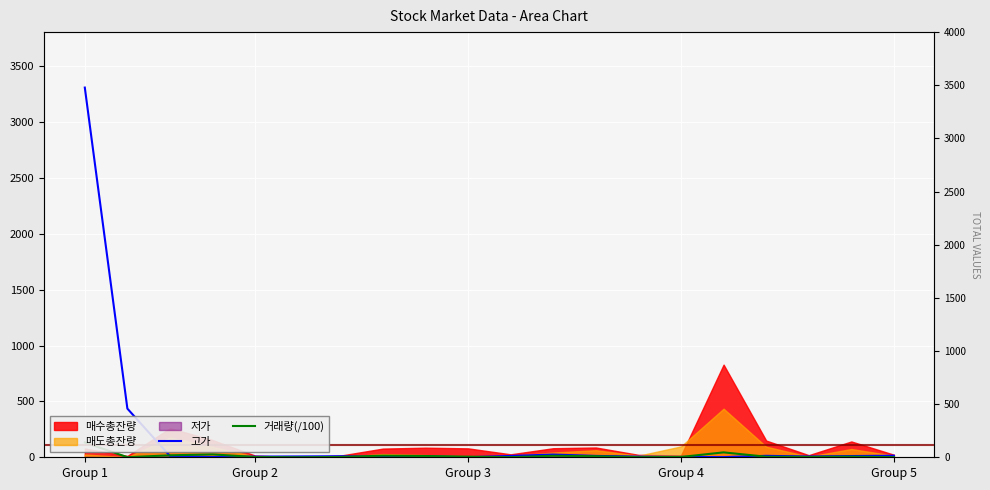

True or false: 고가 and 거래량(/100) intersect in this chart.

True